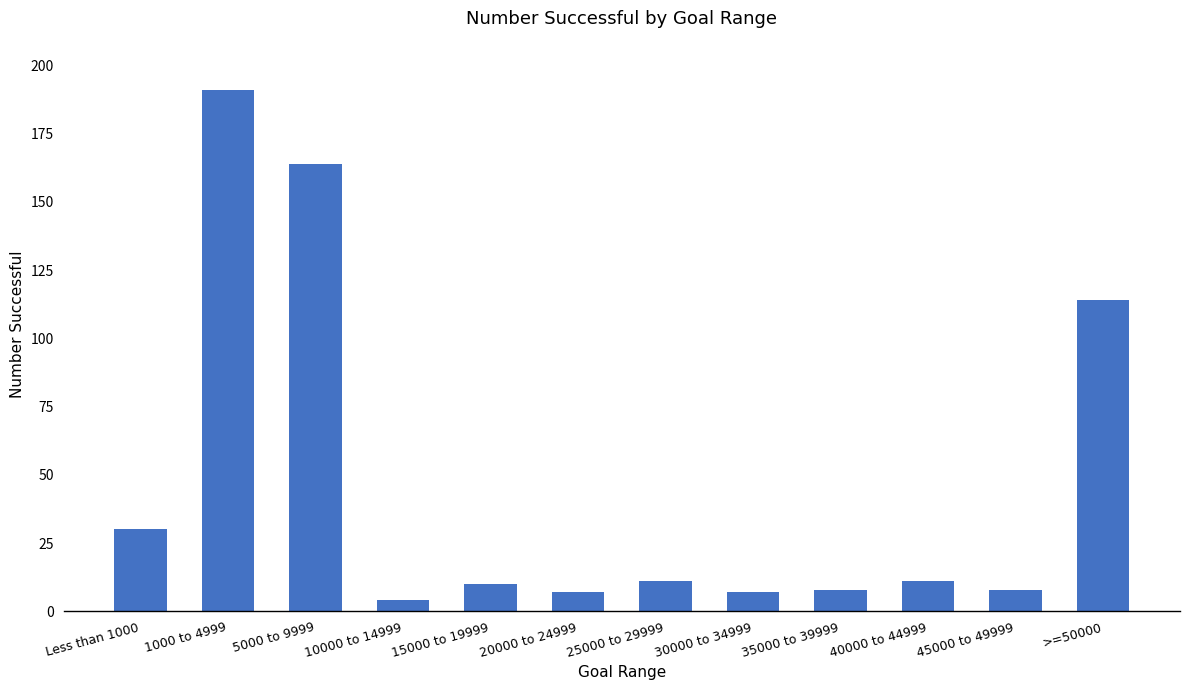

What is the greatest value displayed?

191